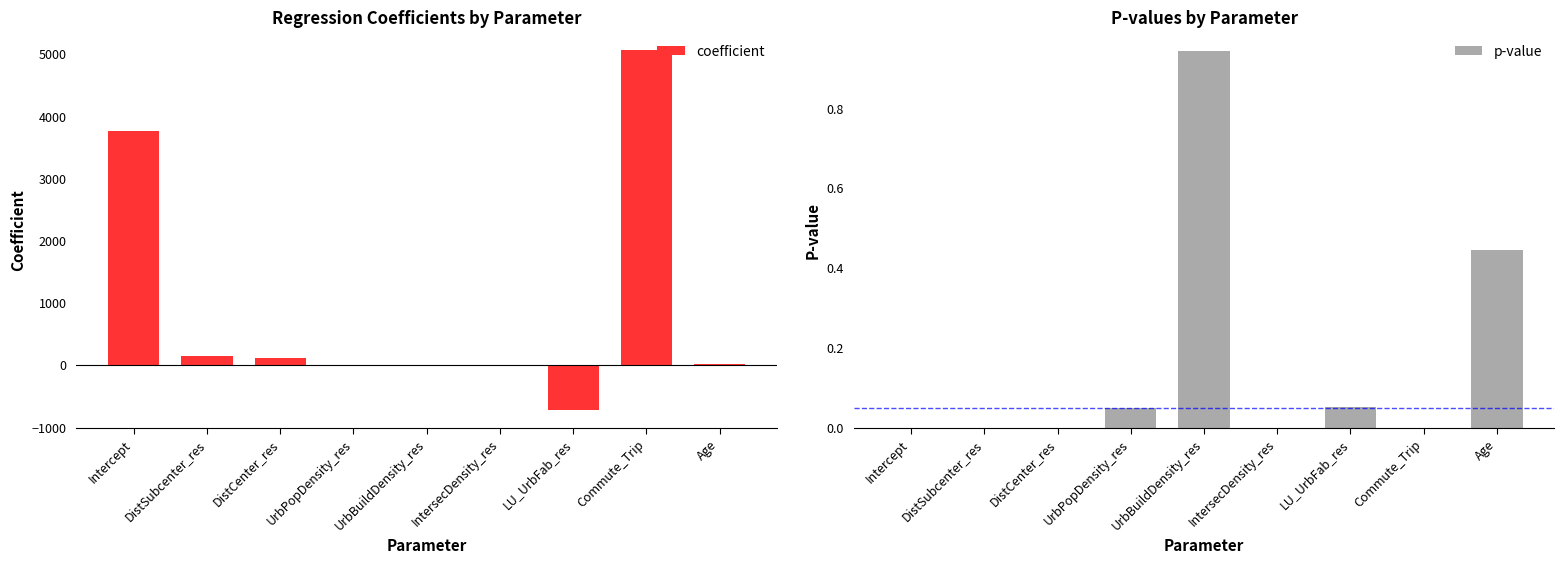

How many bars are there in total?

18